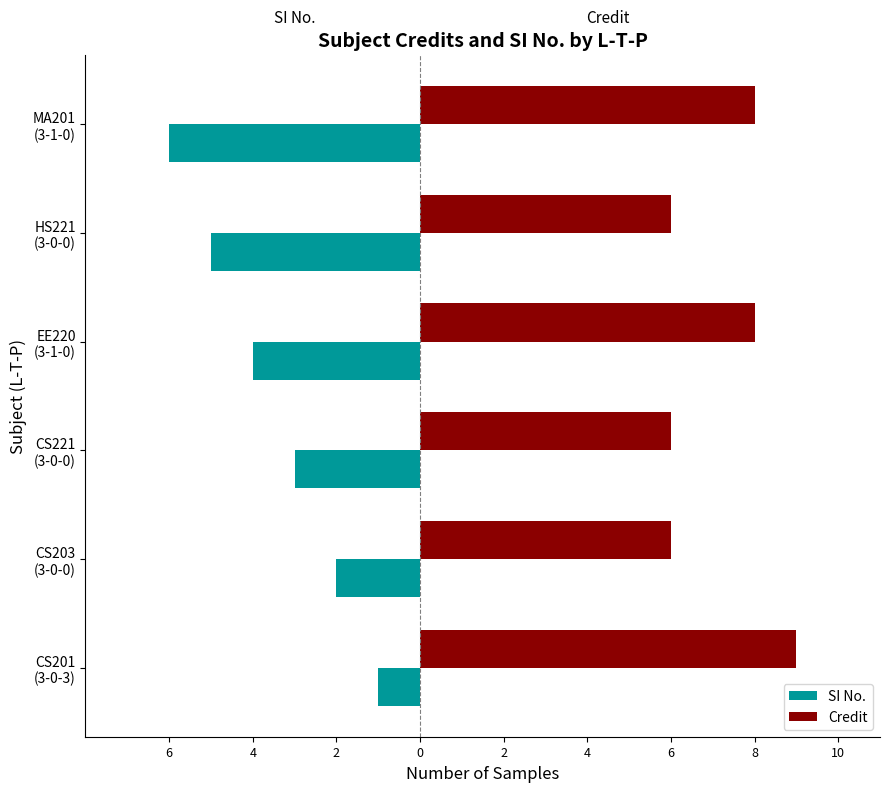

What are all the series names shown in the legend?

SI No., Credit